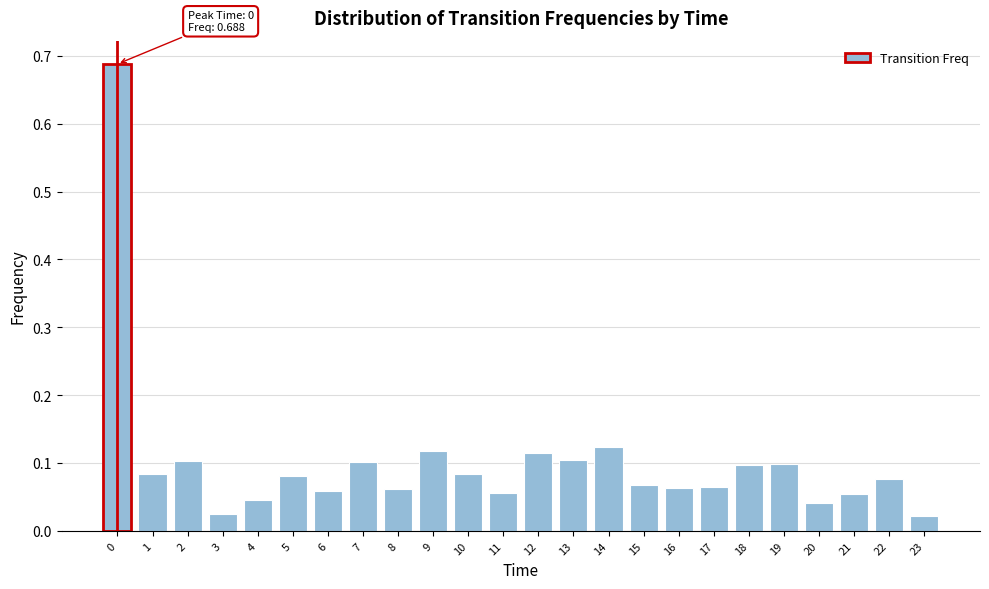

What is the sum of all values?

2.4